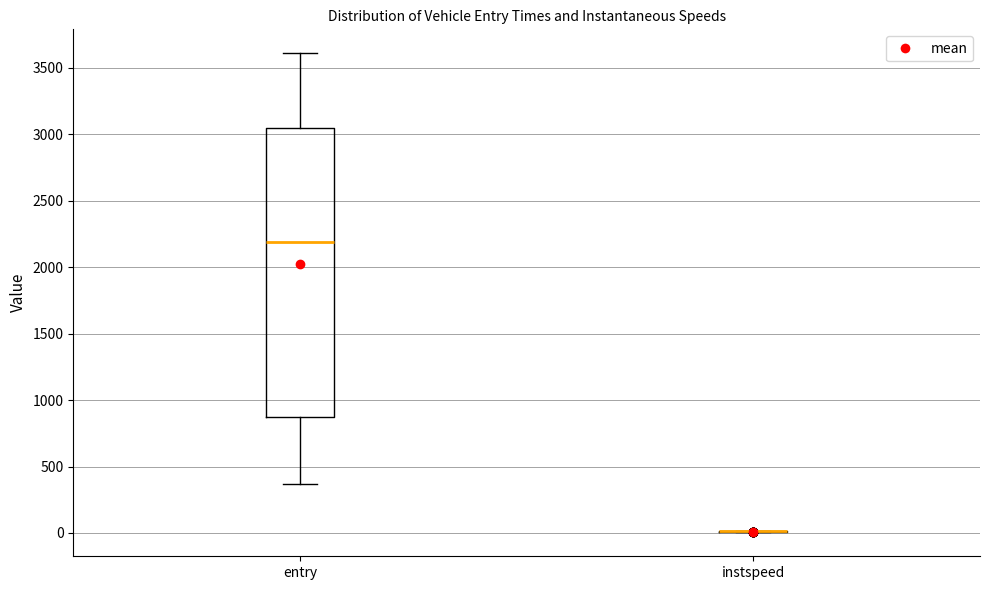

Reading left to right, transcribe this box plot: for each box, give where its median line is, the range the box spans, and where its two whiskers end, as read against the y-axis. The values are not printed on the chart, so give them approximately, as read against the axis.

entry: median 2200, box 850 to 3050, whiskers 350 to 3600
instspeed: box collapsed to a line at 0, whiskers 0 to 0